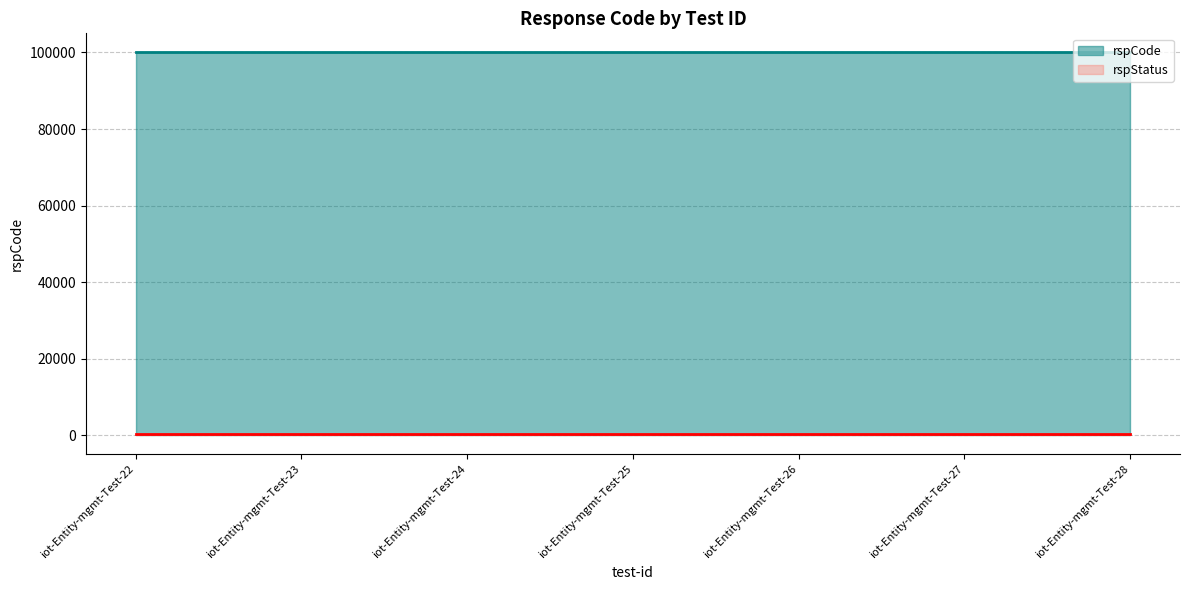

At which label does rspStatus reach its peak?

iot-Entity-mgmt-Test-22